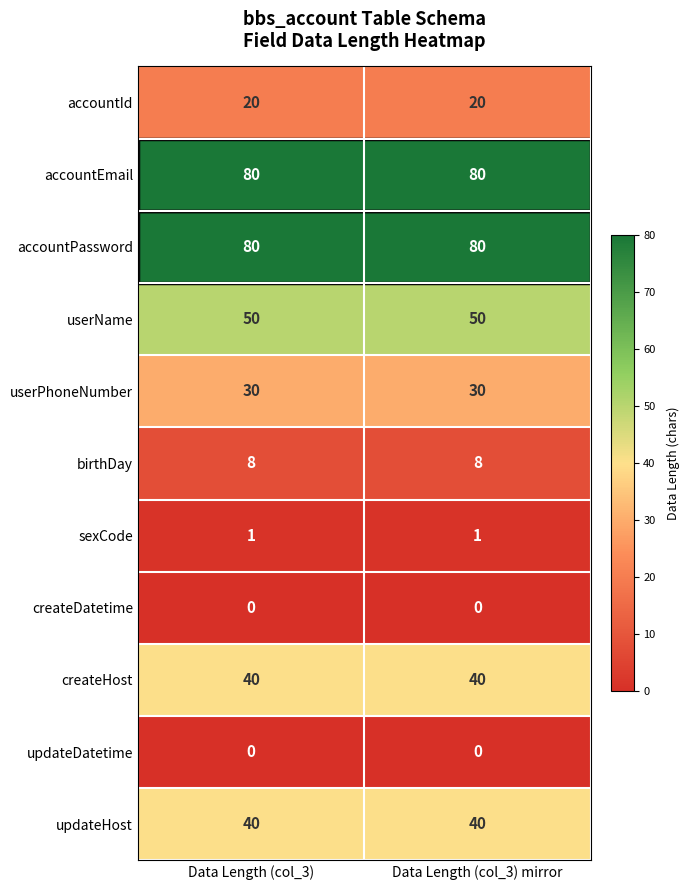

The value of userName at Data Length (col_3) is 50. True or false?

True